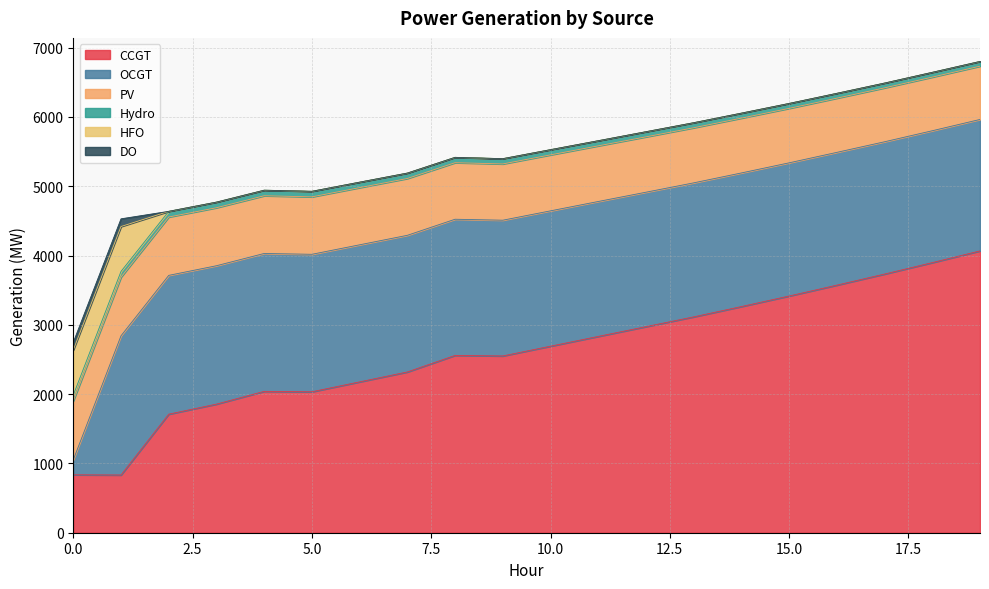

What is the difference between the PV values at 4 and 8?

17